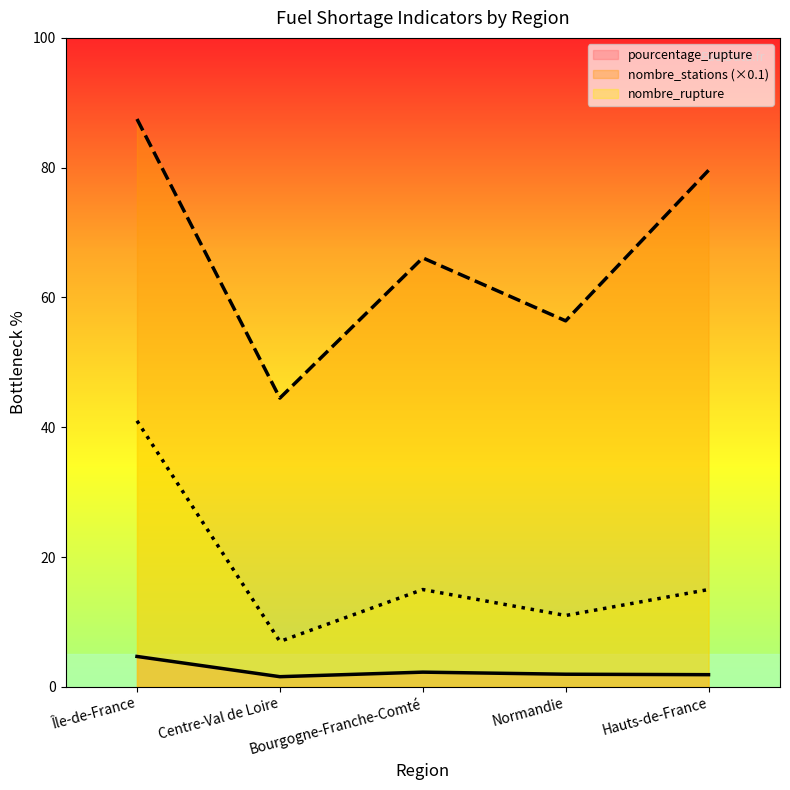

What value does the nombre_rupture series have at Centre-Val de Loire?

7.0